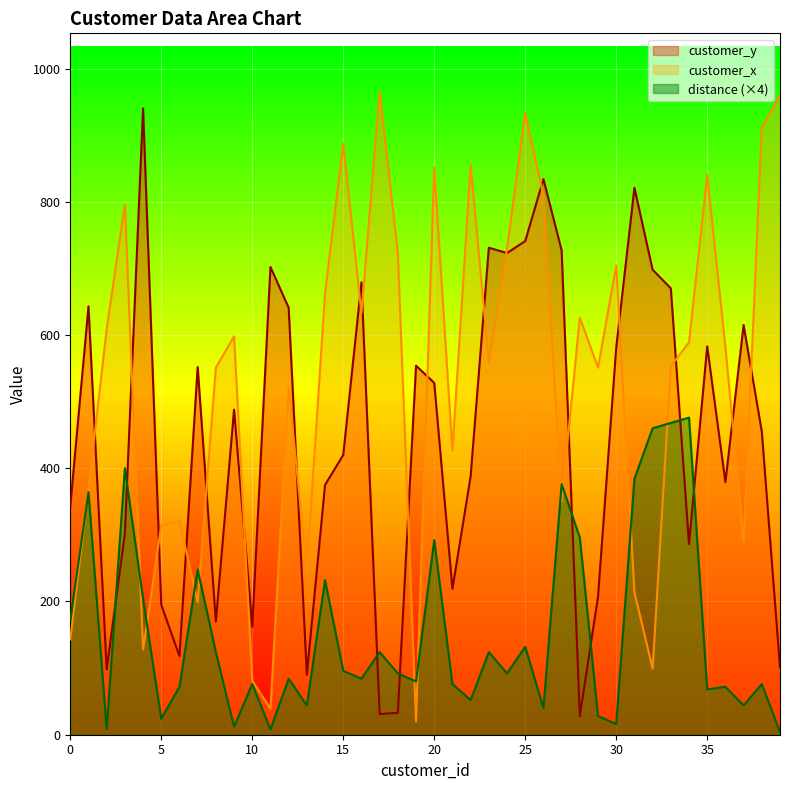

Count the number of categories in the chart.

40